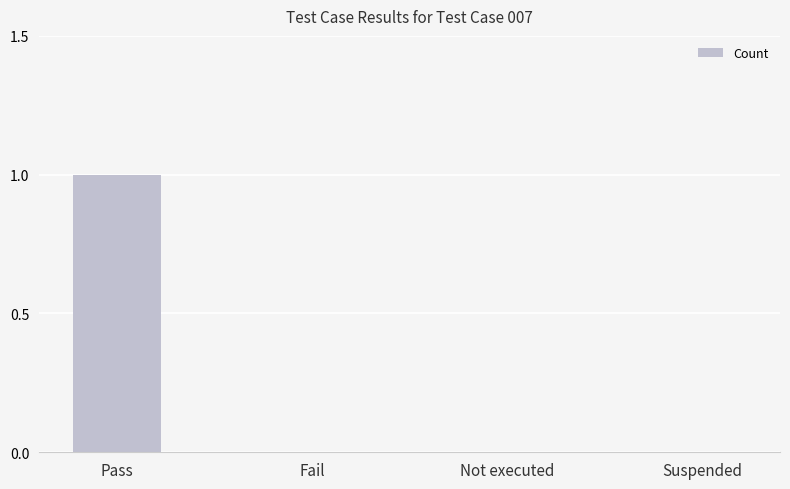

Between Fail and Pass, which is larger?

Pass